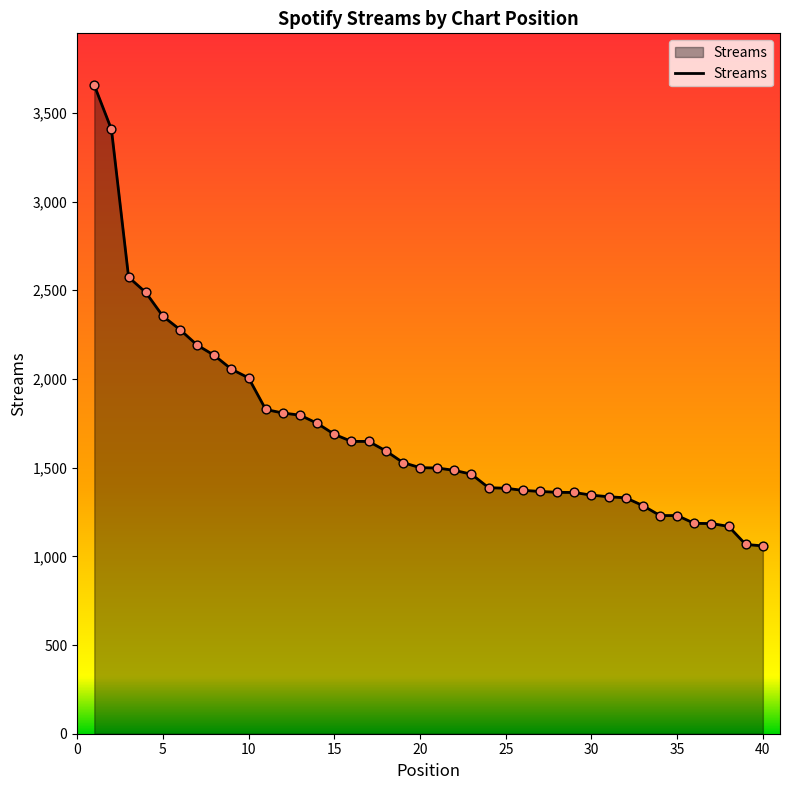

What is the maximum value shown in the chart?

3656